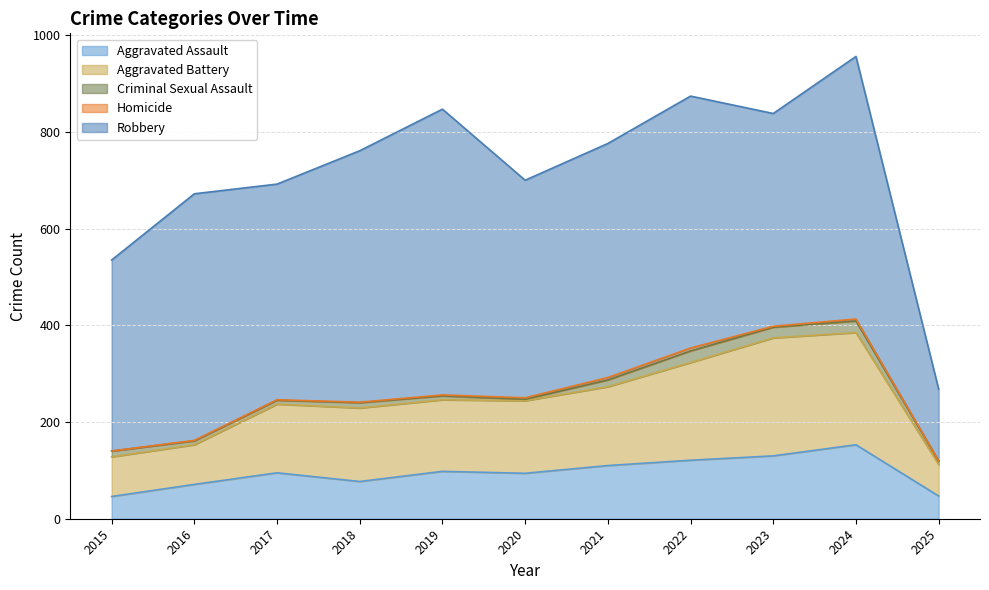

Reading left to right, list all the values displayed in this chart.

Aggravated Assault: 46	71	95	77	98	94	110	121	130	153	47
Aggravated Battery: 82	82	142	152	148	150	163	202	244	232	65
Criminal Sexual Assault: 12	8	8	11	8	3	14	24	22	24	7
Homicide: 0	1	1	1	2	3	5	6	2	4	1
Robbery: 395	510	446	520	591	450	484	521	440	543	148